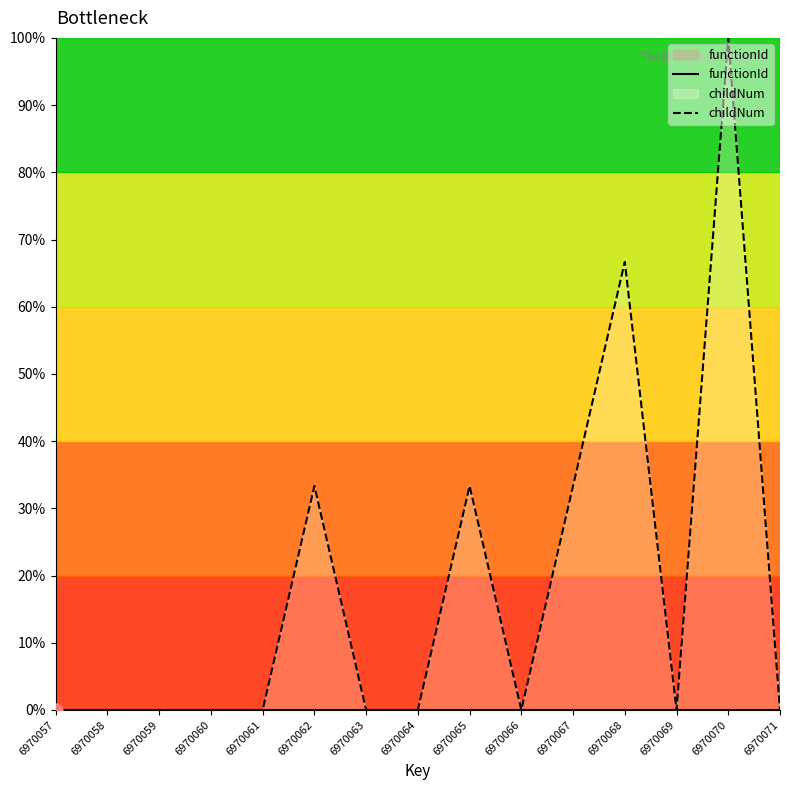

Which series has the largest Y range (max minus min)?

childNum